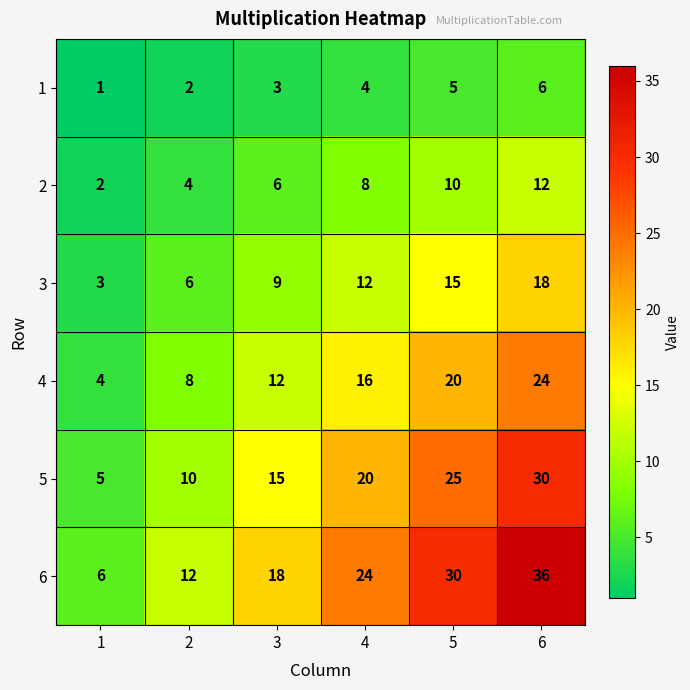

What is the maximum value for 1?

6